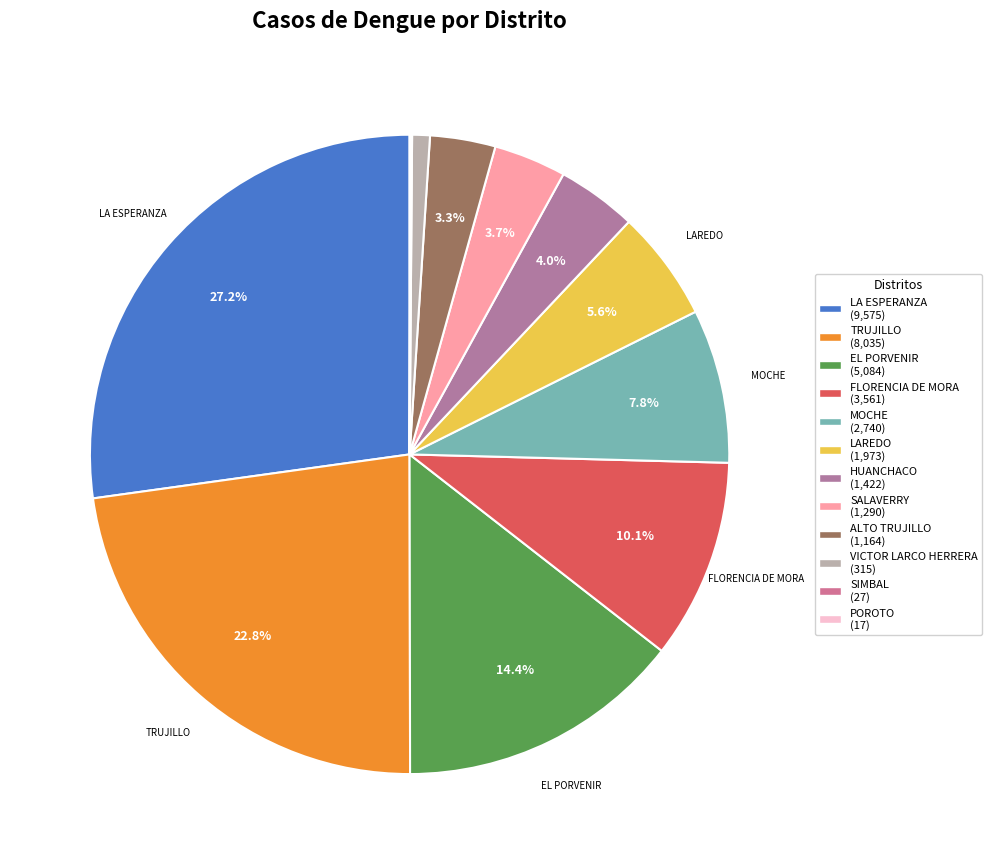

Which slice is the smallest?

POROTO